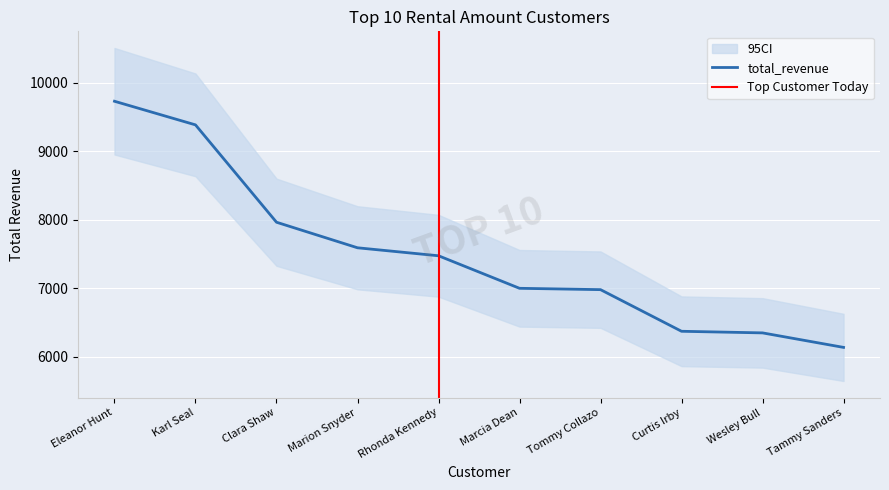

List the labels in order of value, largest first.

Eleanor Hunt, Karl Seal, Clara Shaw, Marion Snyder, Rhonda Kennedy, Marcia Dean, Tommy Collazo, Curtis Irby, Wesley Bull, Tammy Sanders